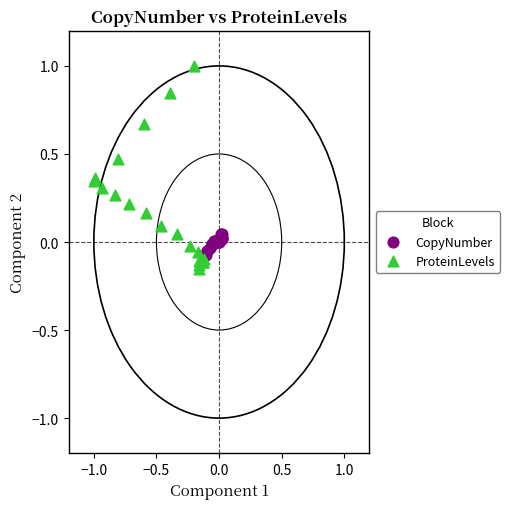

Which series has the largest Y range (max minus min)?

ProteinLevels